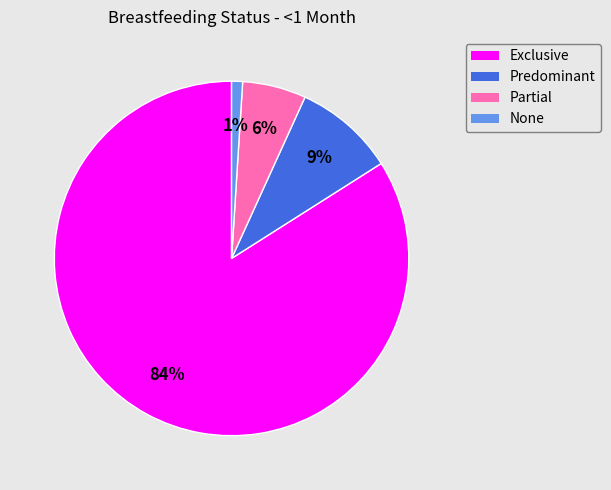

How many slices are in this pie chart?

4